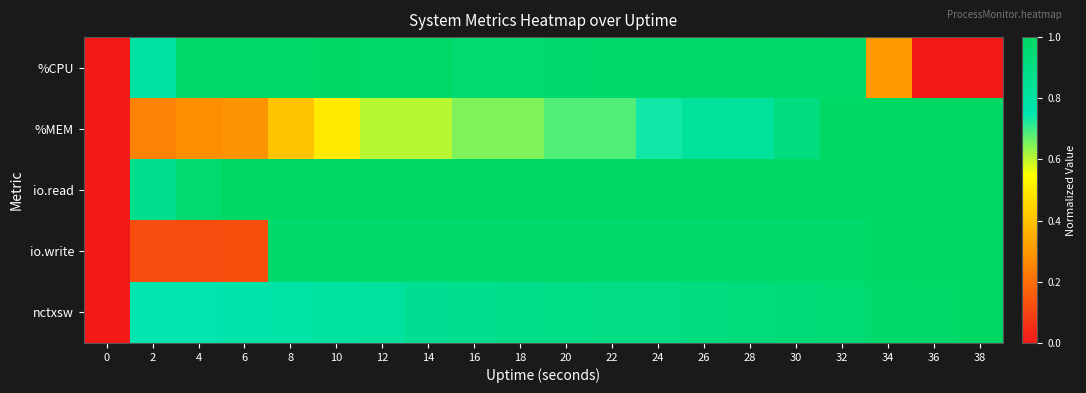

Reading left to right, transcribe all the data shown in this chart.

%CPU: 0=0.0	2=0.8	4=1.0	6=1.0	8=1.0	10=1.0	12=1.0	14=1.0	16=1.0	18=1.0	20=1.0	22=1.0	24=1.0	26=1.0	28=1.0	30=1.0	32=1.0	34=0.3	36=0.0	38=0.0
%MEM: 0=0.0	2=0.2	4=0.3	6=0.3	8=0.4	10=0.5	12=0.6	14=0.6	16=0.7	18=0.7	20=0.7	22=0.7	24=0.7	26=0.8	28=0.8	30=0.9	32=1.0	34=1.0	36=1.0	38=1.0
io.read: 0=0.0	2=0.9	4=1.0	6=1.0	8=1.0	10=1.0	12=1.0	14=1.0	16=1.0	18=1.0	20=1.0	22=1.0	24=1.0	26=1.0	28=1.0	30=1.0	32=1.0	34=1.0	36=1.0	38=1.0
io.write: 0=0.0	2=0.1	4=0.1	6=0.1	8=1.0	10=1.0	12=1.0	14=1.0	16=1.0	18=1.0	20=1.0	22=1.0	24=1.0	26=1.0	28=1.0	30=1.0	32=1.0	34=1.0	36=1.0	38=1.0
nctxsw: 0=0.0	2=0.7	4=0.8	6=0.8	8=0.8	10=0.8	12=0.8	14=0.9	16=0.9	18=0.9	20=0.9	22=0.9	24=0.9	26=0.9	28=0.9	30=0.9	32=1.0	34=1.0	36=1.0	38=1.0